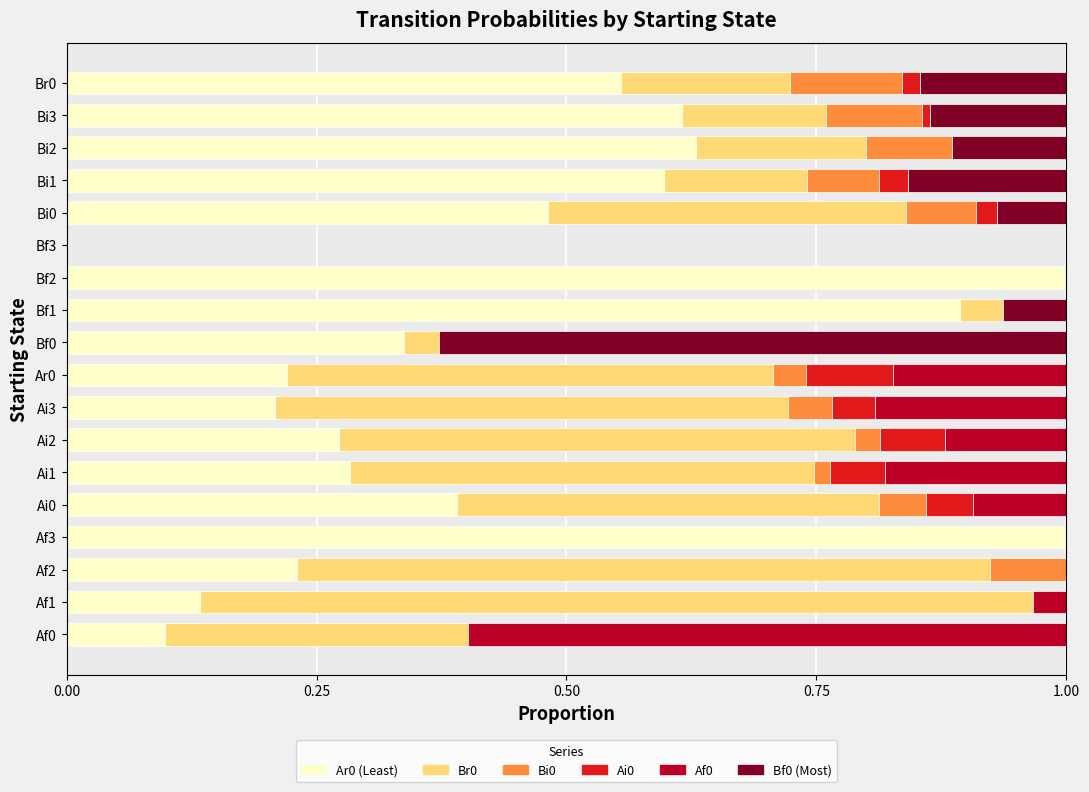

What is the total value across all series at Af3?

1.0